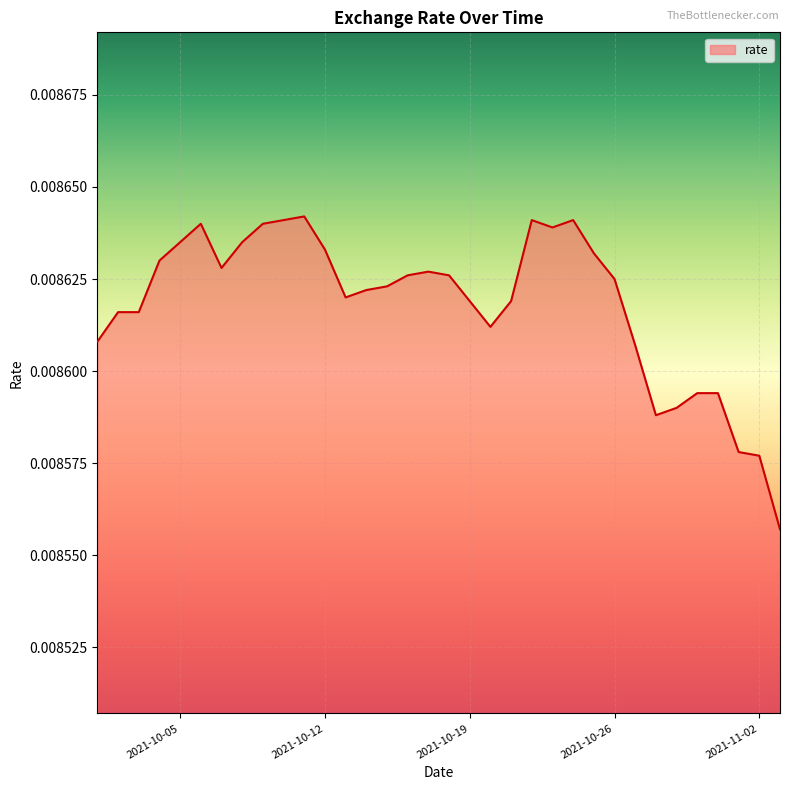

Does the chart display data point markers on the line(s)?

No